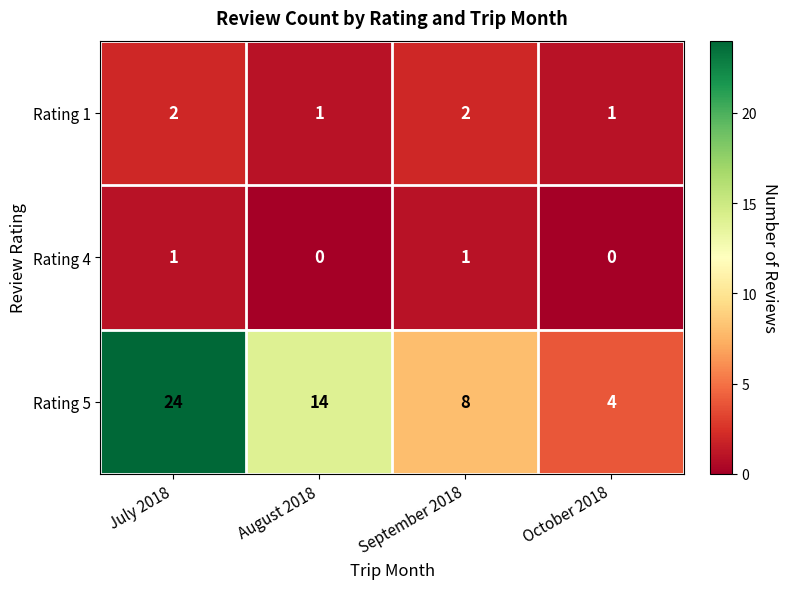

What is the greatest value displayed?

24